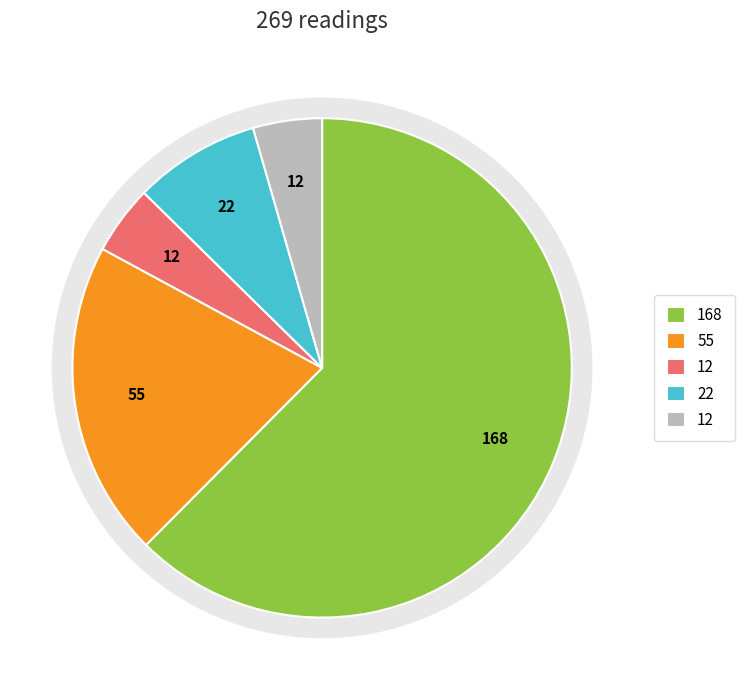

What percentage is the RSSI -74 slice, to the nearest percent?

20%